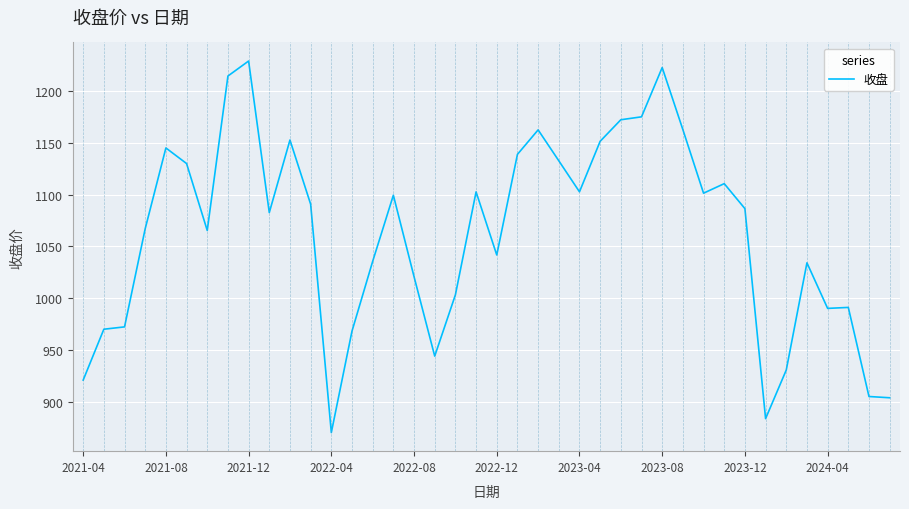

What is the maximum value shown in the chart?

1228.9